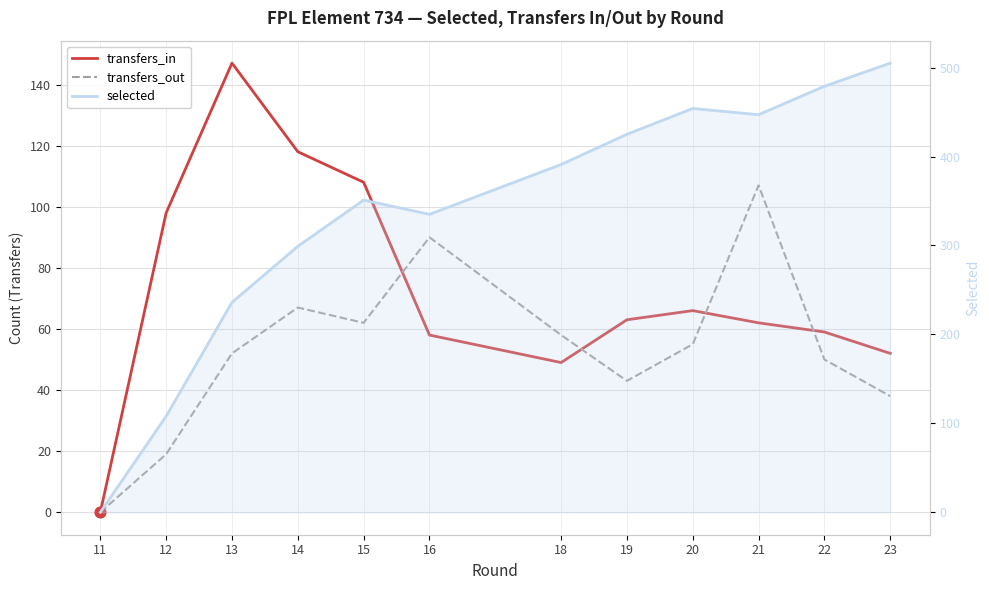

Which series has the largest Y range (max minus min)?

selected